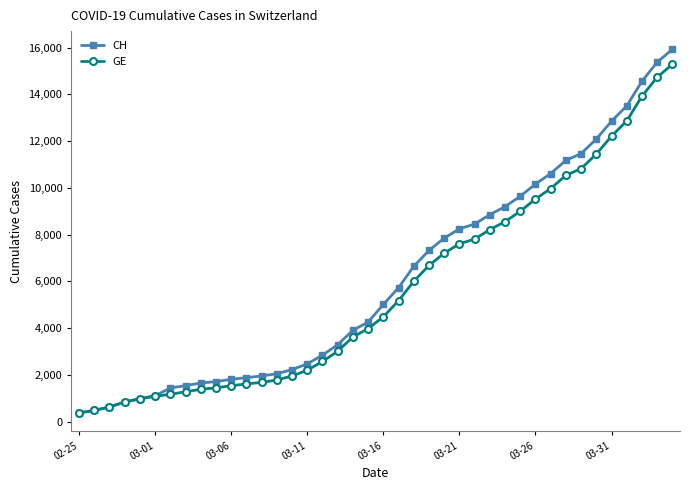

What is the smallest value displayed?

375